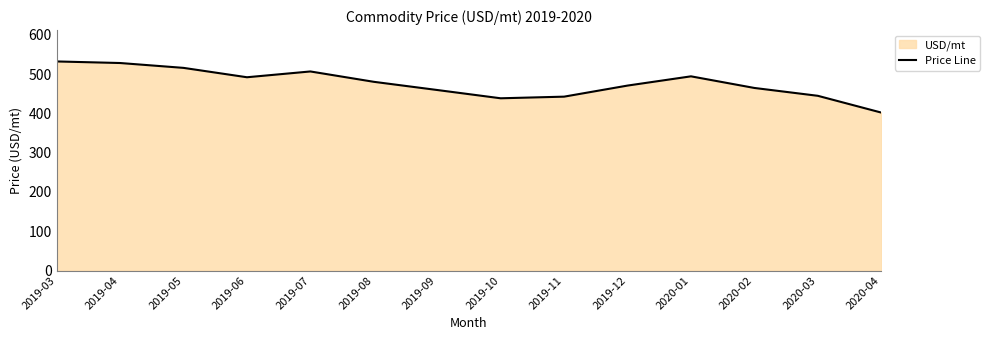

Is it true that the value at 2020-02 is 464.7?

True